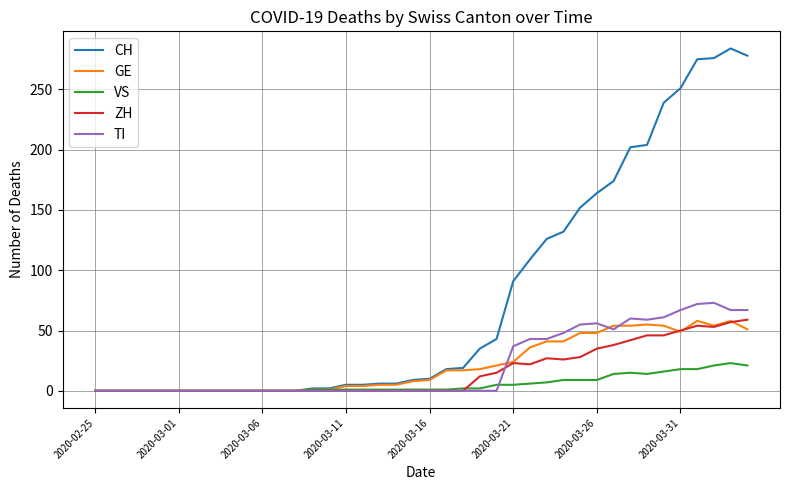

Which series has the largest total across all categories?

CH